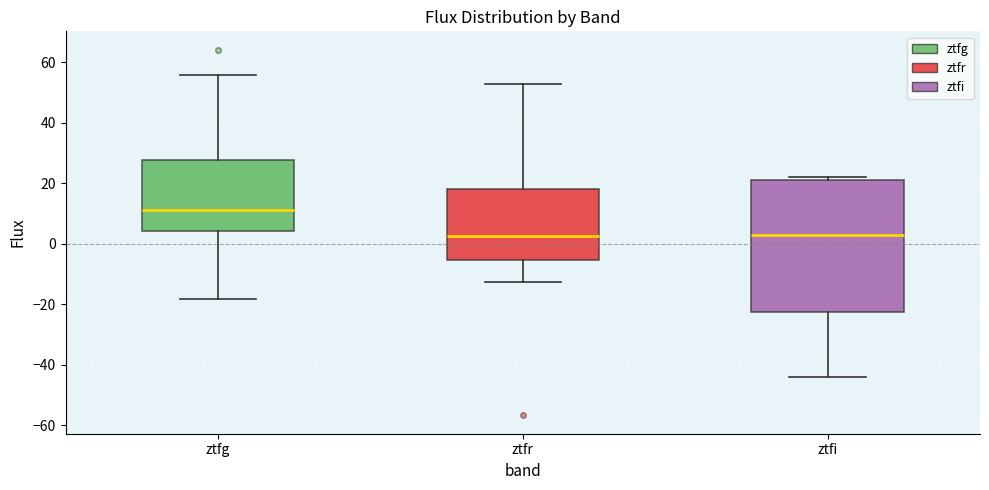

Which box is the tallest, from its lower edge to its upper edge?

ztfi